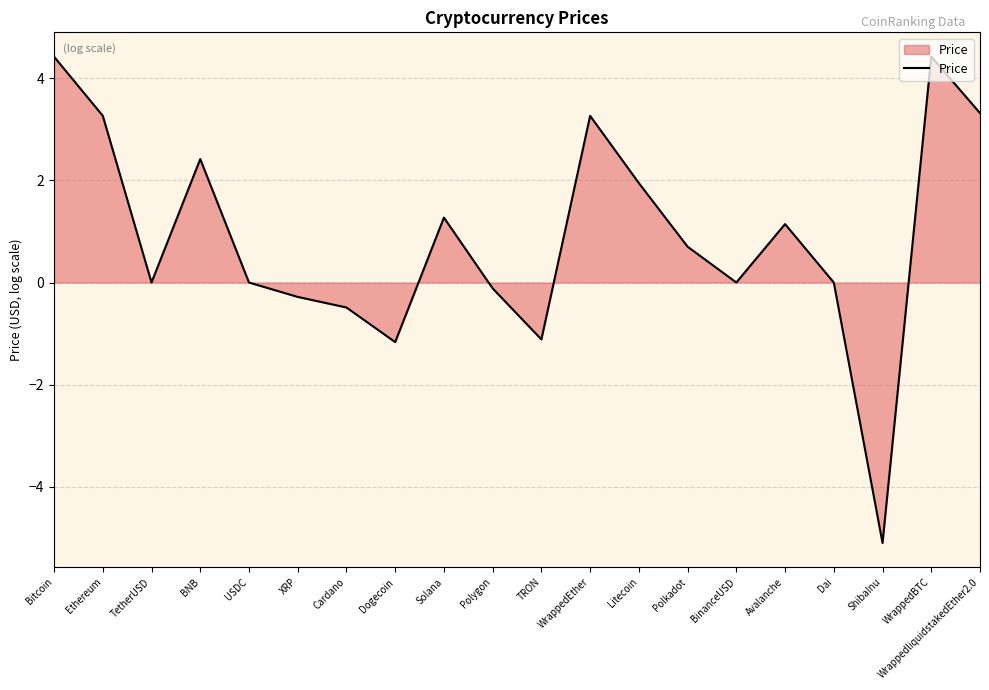

True or false: the data shows 0.7 at Polkadot.

True